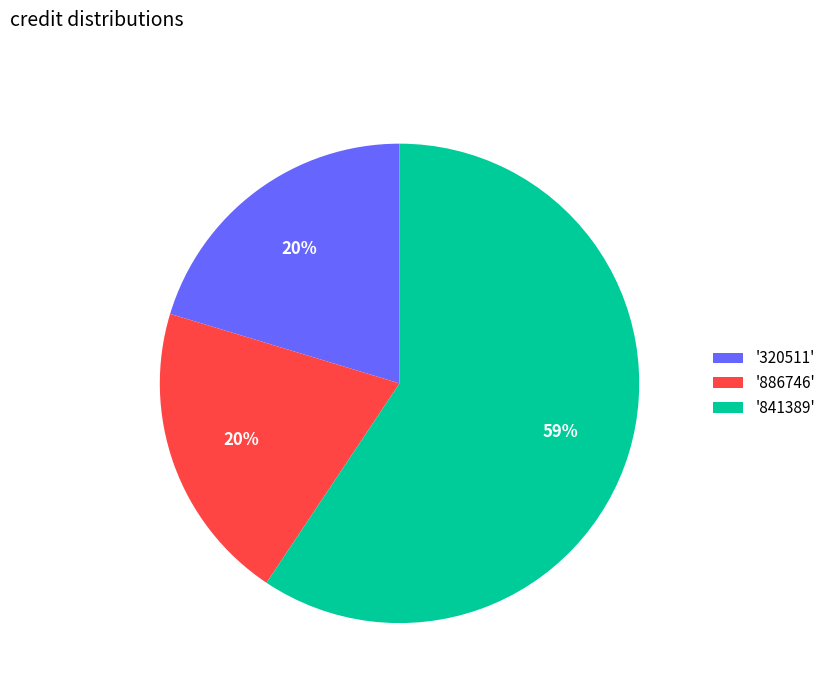

What percentage is the '886746' slice, to the nearest percent?

20%